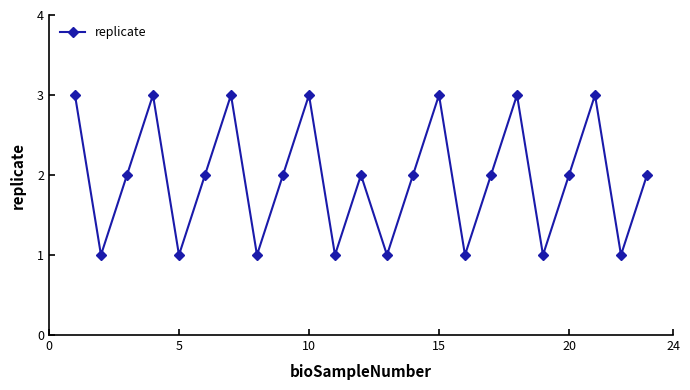

Reading left to right, extract all data points from this chart.

3	1	2	3	1	2	3	1	2	3	1	2	1	2	3	1	2	3	1	2	3	1	2